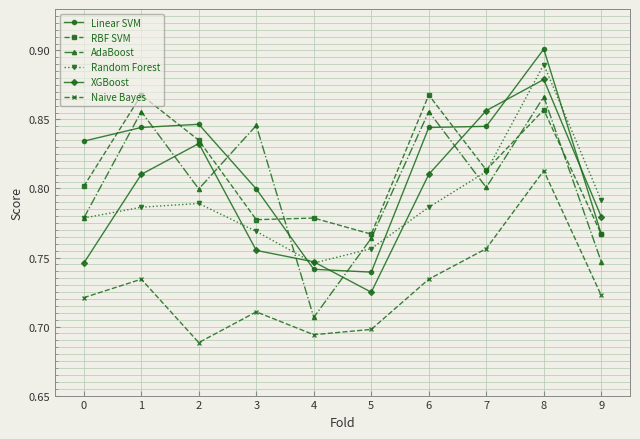

What is the difference between the second highest and second lowest values in the AdaBoost series?

0.1